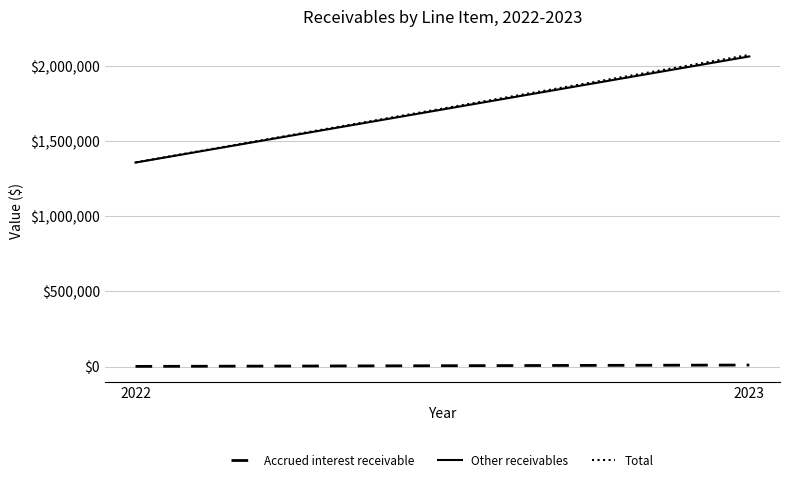

How many lines are shown in the chart?

3